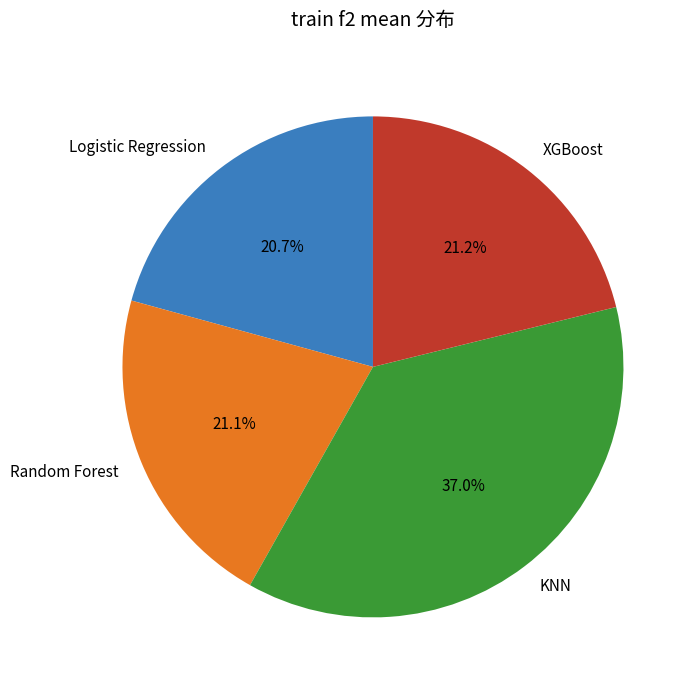

To the nearest percent, what is the difference between the largest and smallest slice percentages?

16%